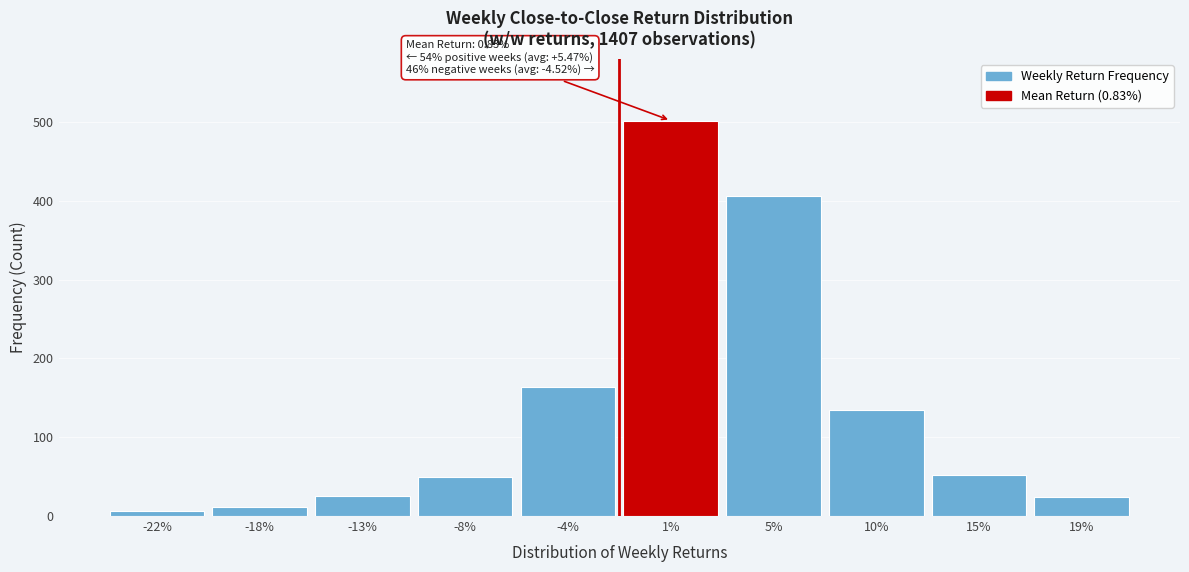

At which label is the value closest to 254?

-4%